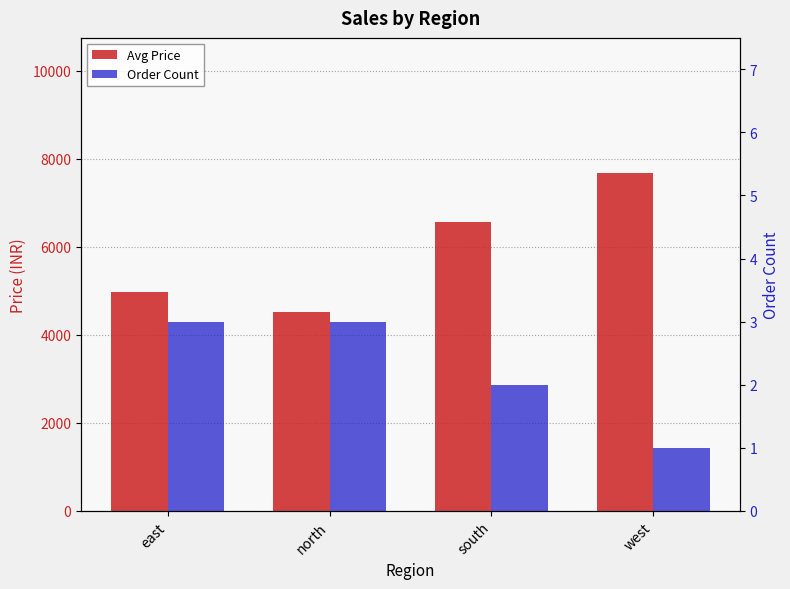

What are all the series names shown in the legend?

Avg Price, Order Count